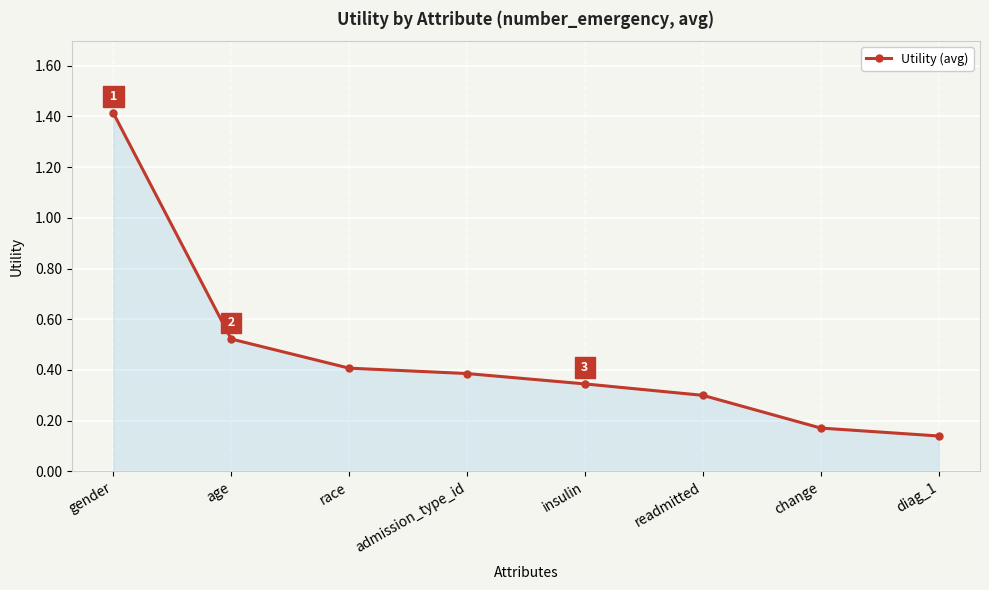

What is the difference between the maximum and minimum values?

1.3